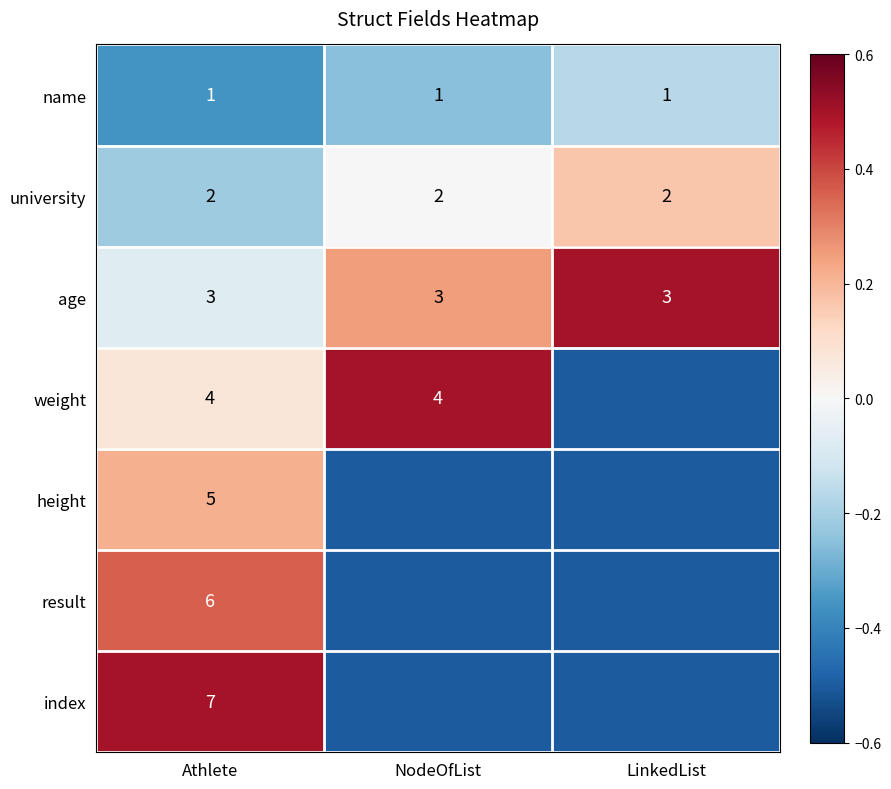

What is the sum of the university values at LinkedList and Athlete?

4.0